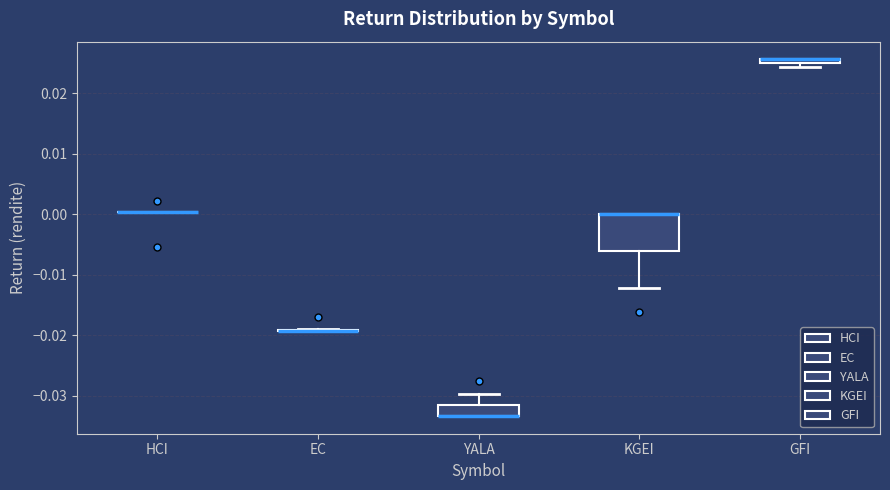

Comparing the boxes themselves (not the whiskers), which one is the tallest?

KGEI